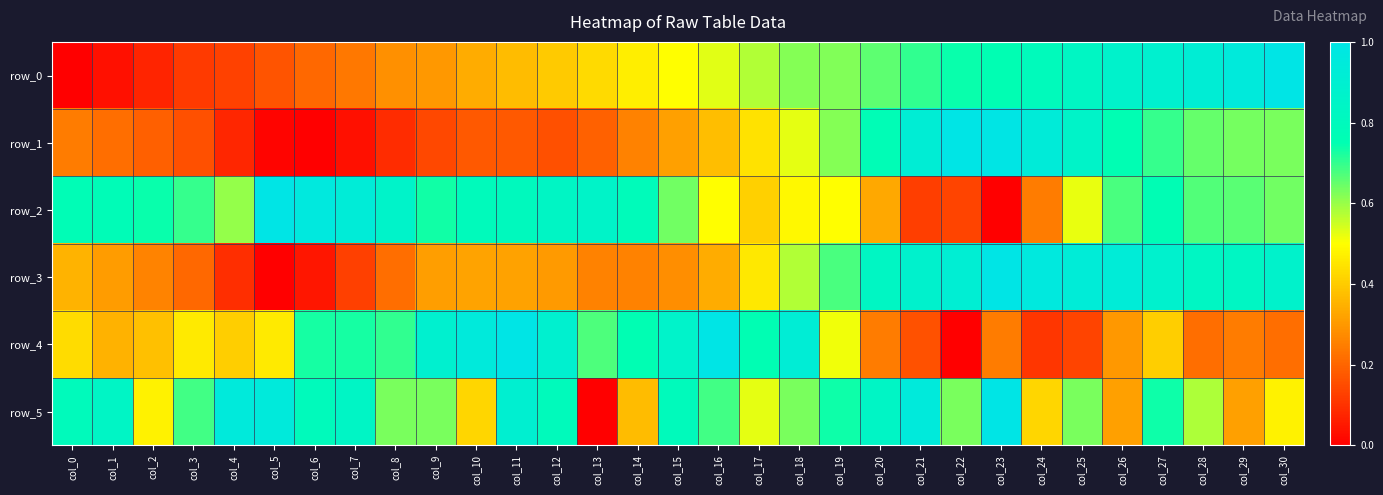

What is the difference between the highest and lowest values at col_25?

0.8